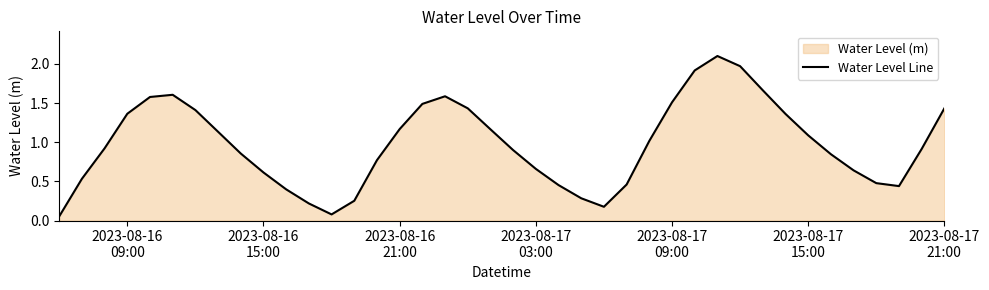

What is the greatest value displayed?

2.1